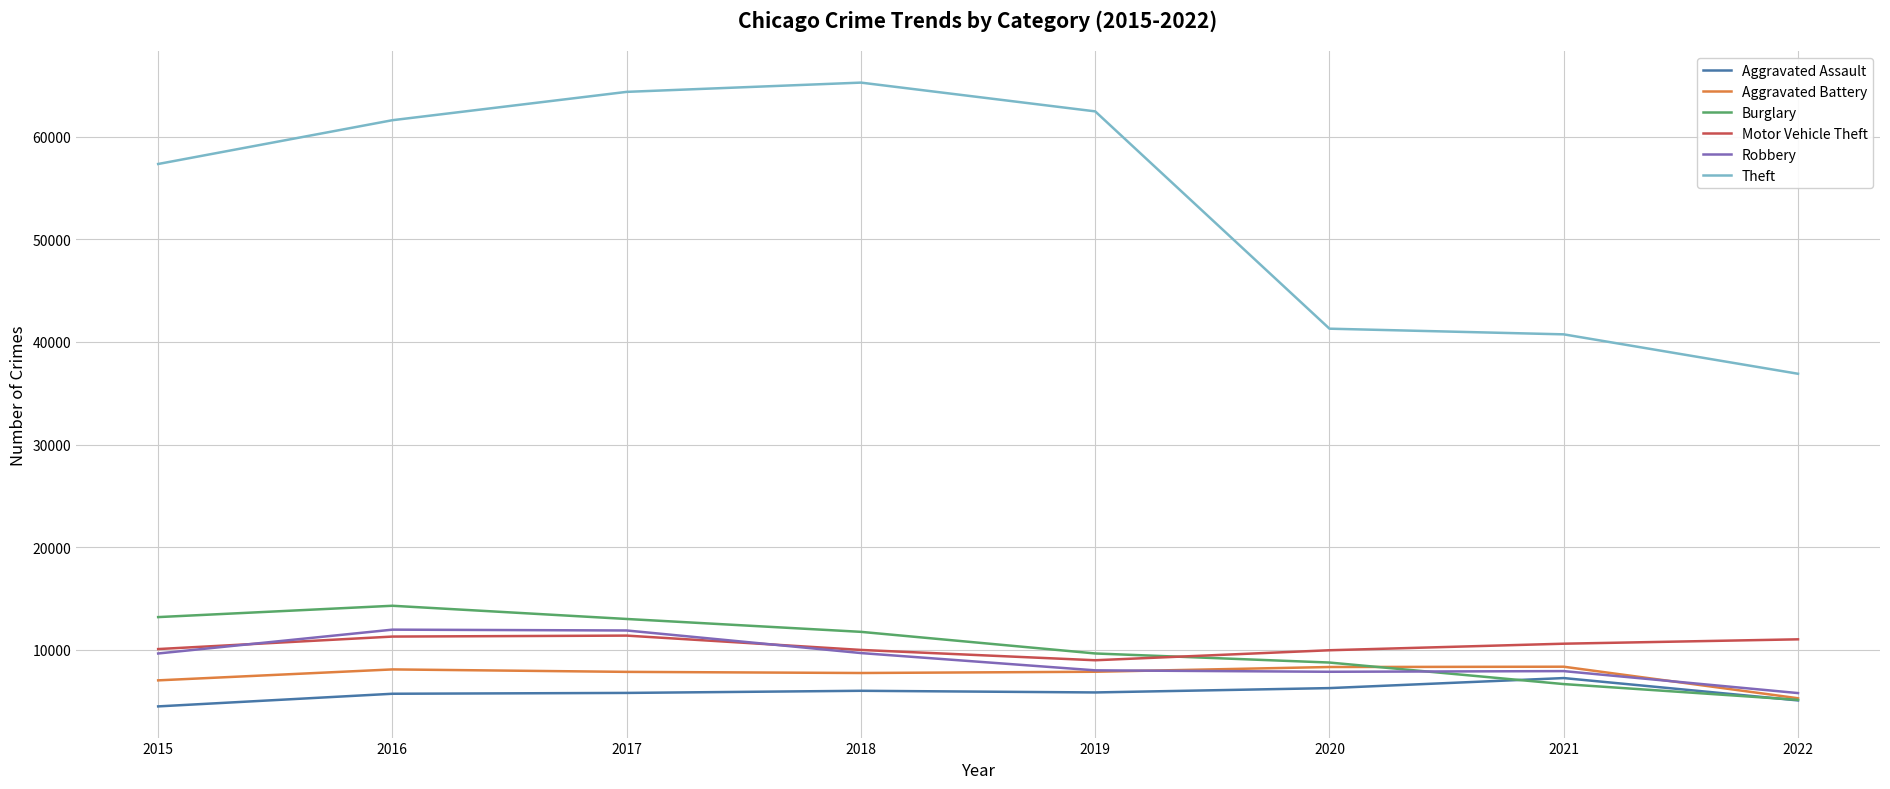

Which series has the largest range (max minus min)?

Theft